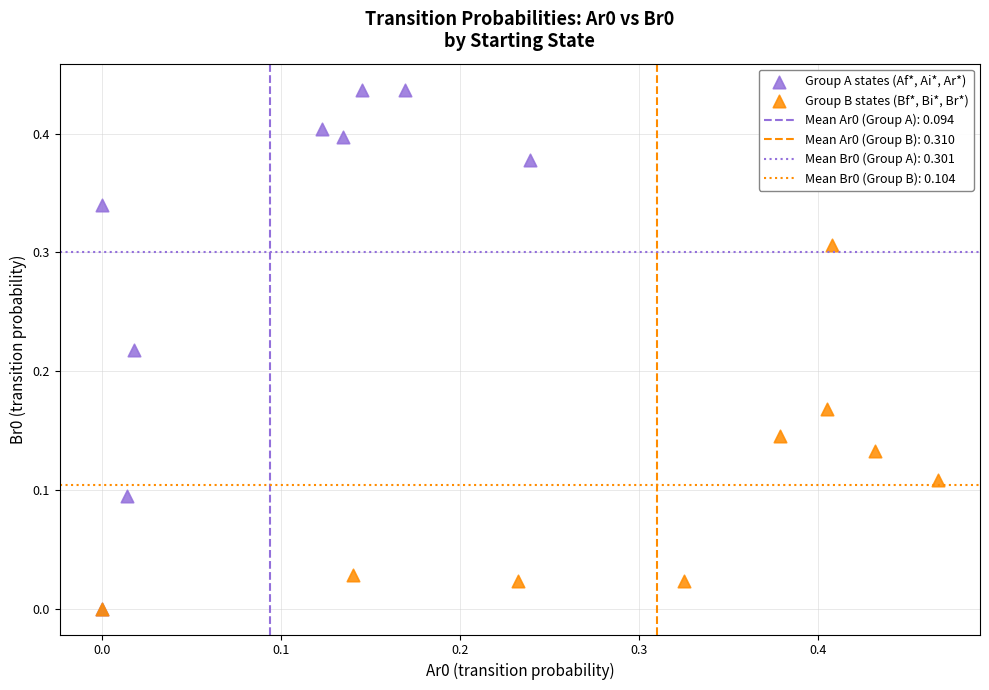

Which series contains the highest Y value?

Group A states (Af*, Ai*, Ar*)